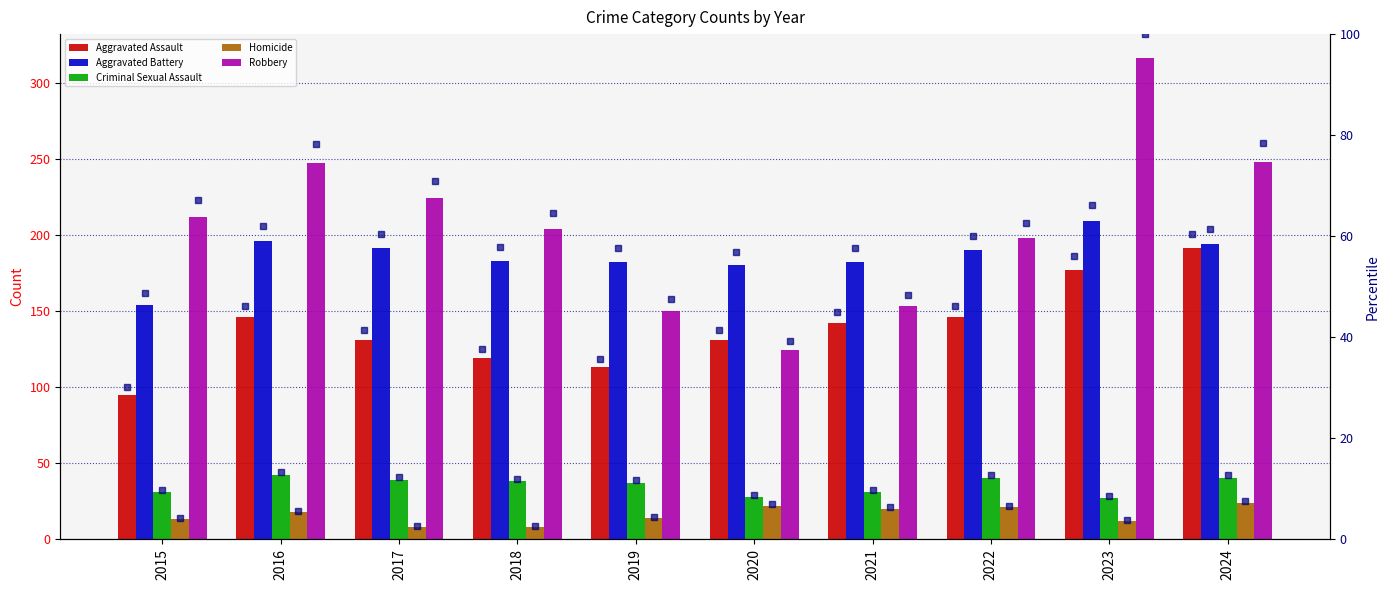

Which series has the largest range (max minus min)?

Robbery